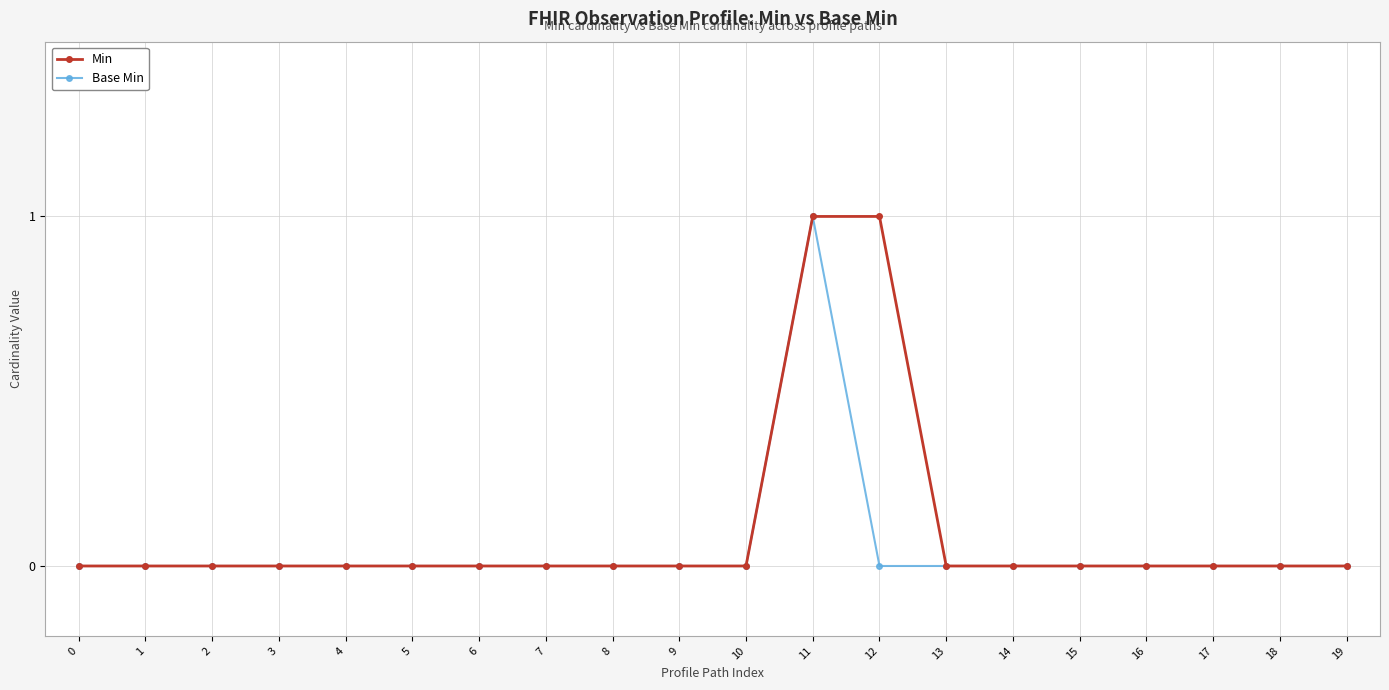

How many lines are shown in the chart?

2